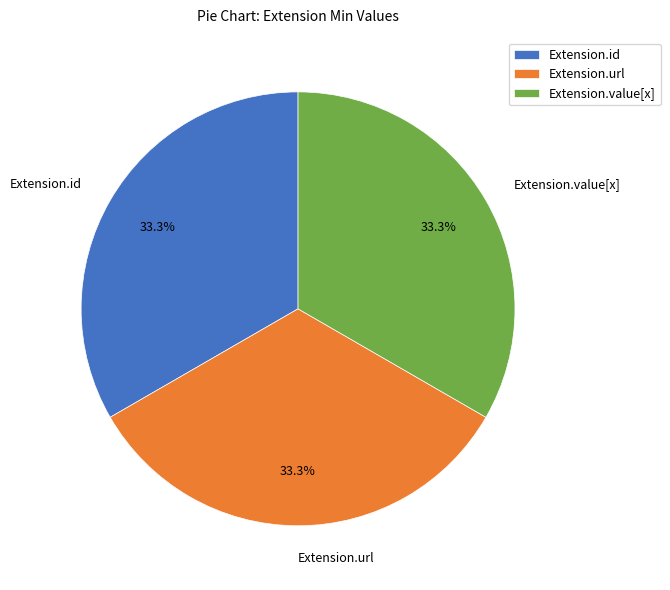

The Extension.url slice represents 99% of the pie. True or false?

False